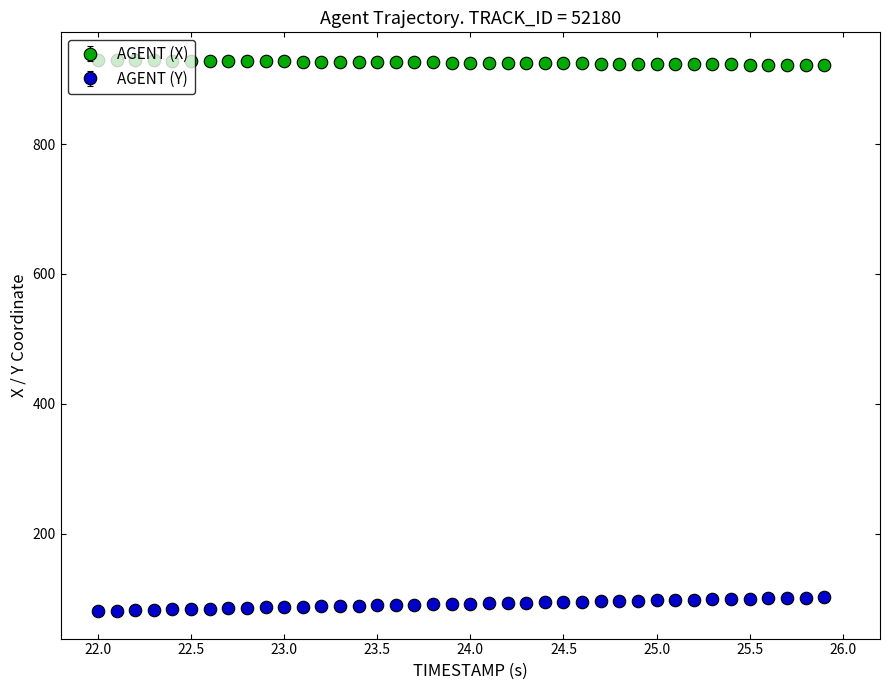

What are all the series names shown in the legend?

AGENT (X), AGENT (Y)